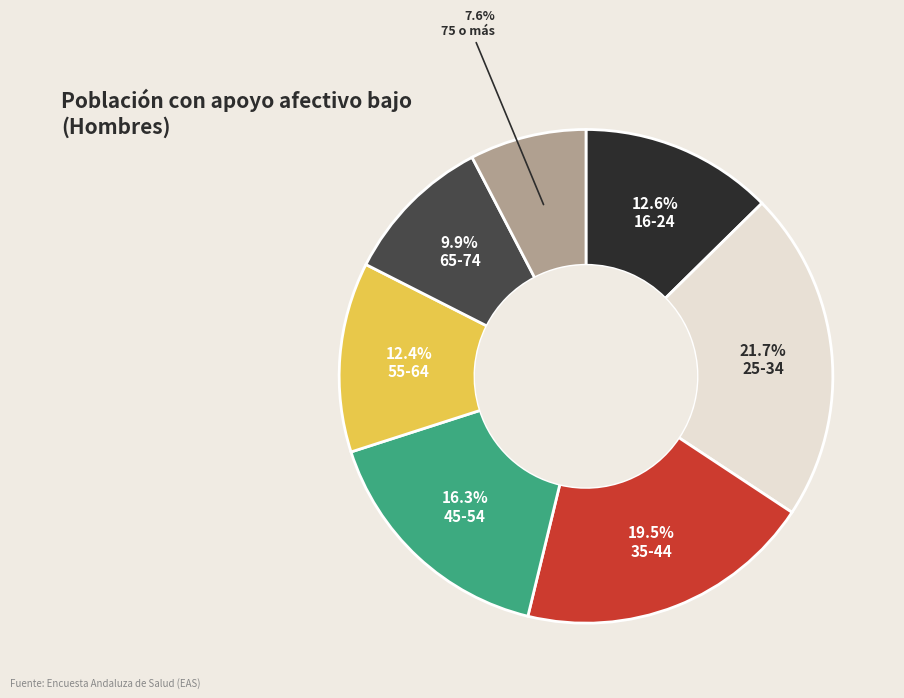

To the nearest percent, what is the combined percentage of 35-44 and 55-64?

32%